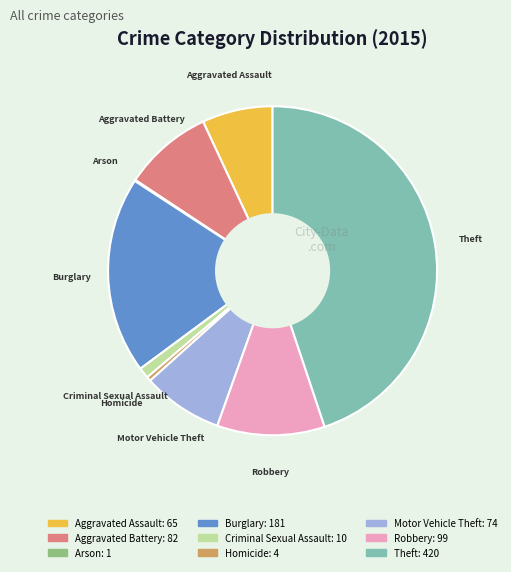

Is there a majority slice in this chart?

No